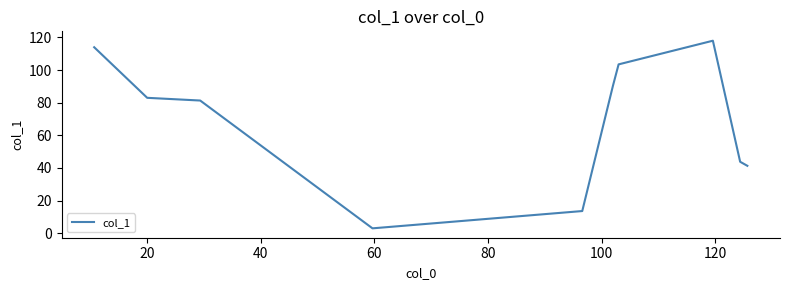

What is the greatest value displayed?

118.0